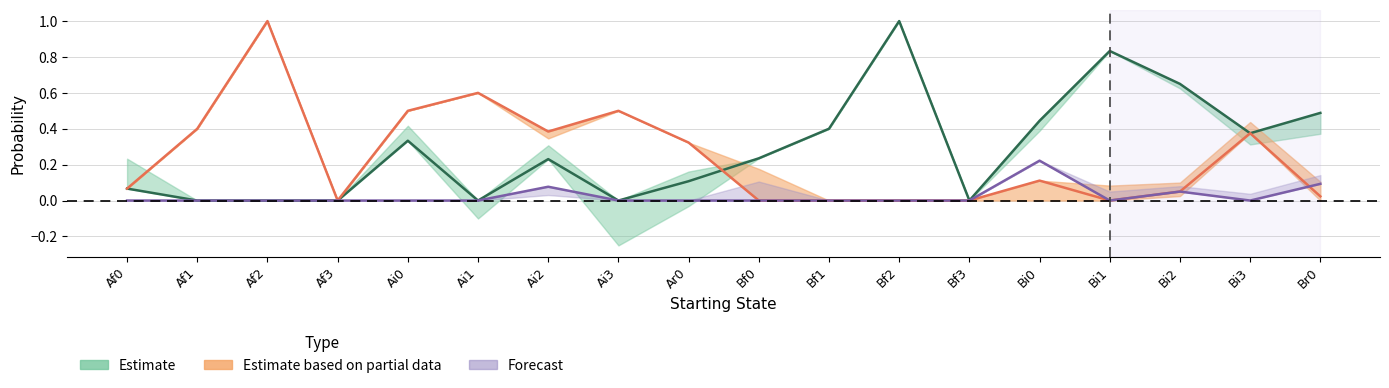

Is the value of Bi0 at Ai3 greater than the value of Br0 at Bf3?

No